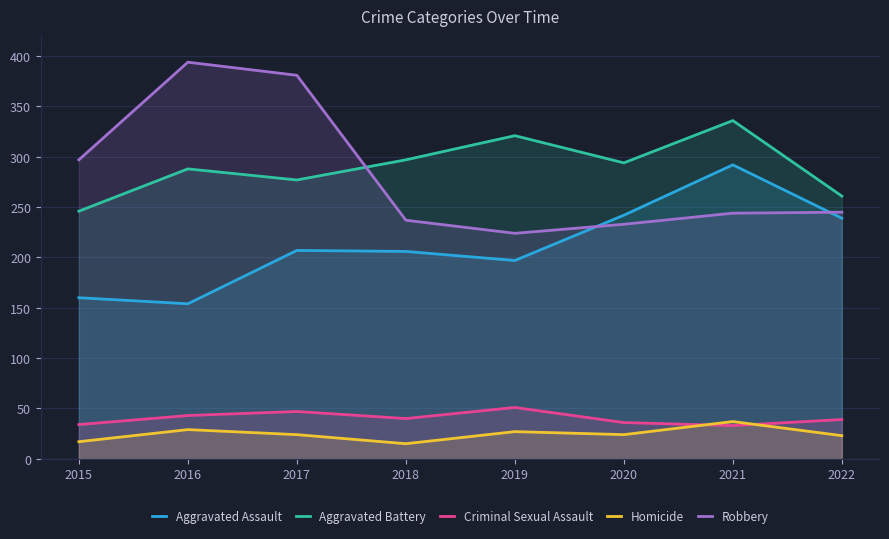

How many lines are shown in the chart?

5